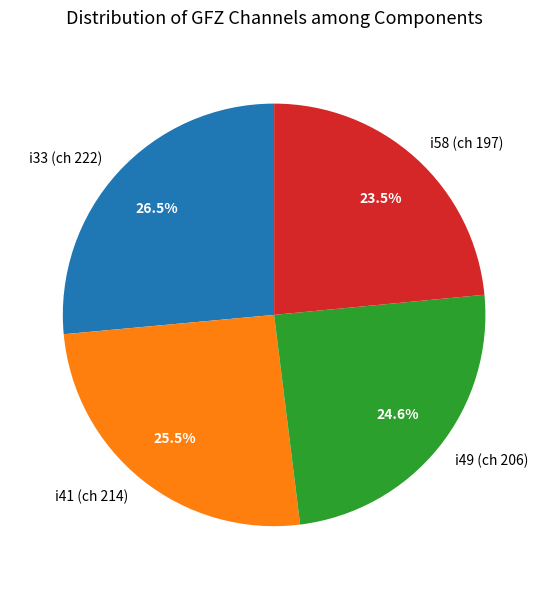

To the nearest percent, what is the combined percentage of i58 and i49?

48%